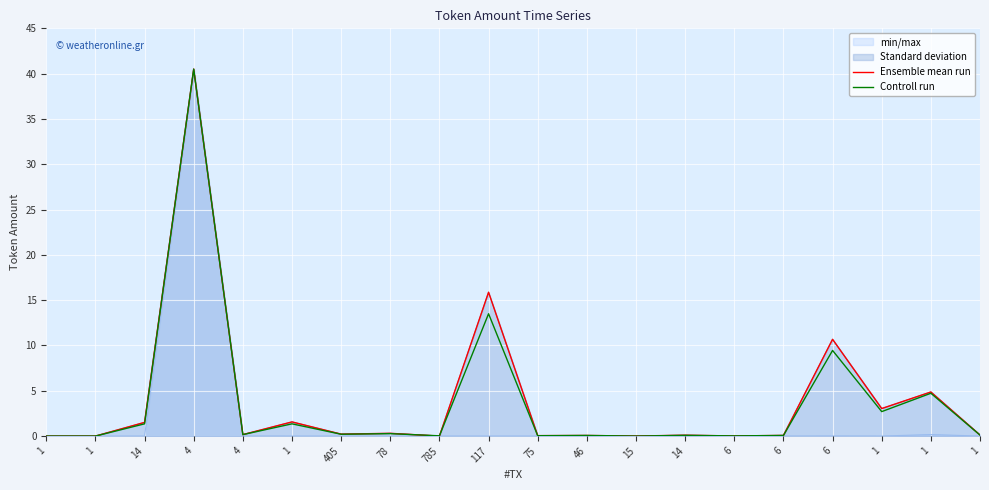

How many lines are shown in the chart?

4